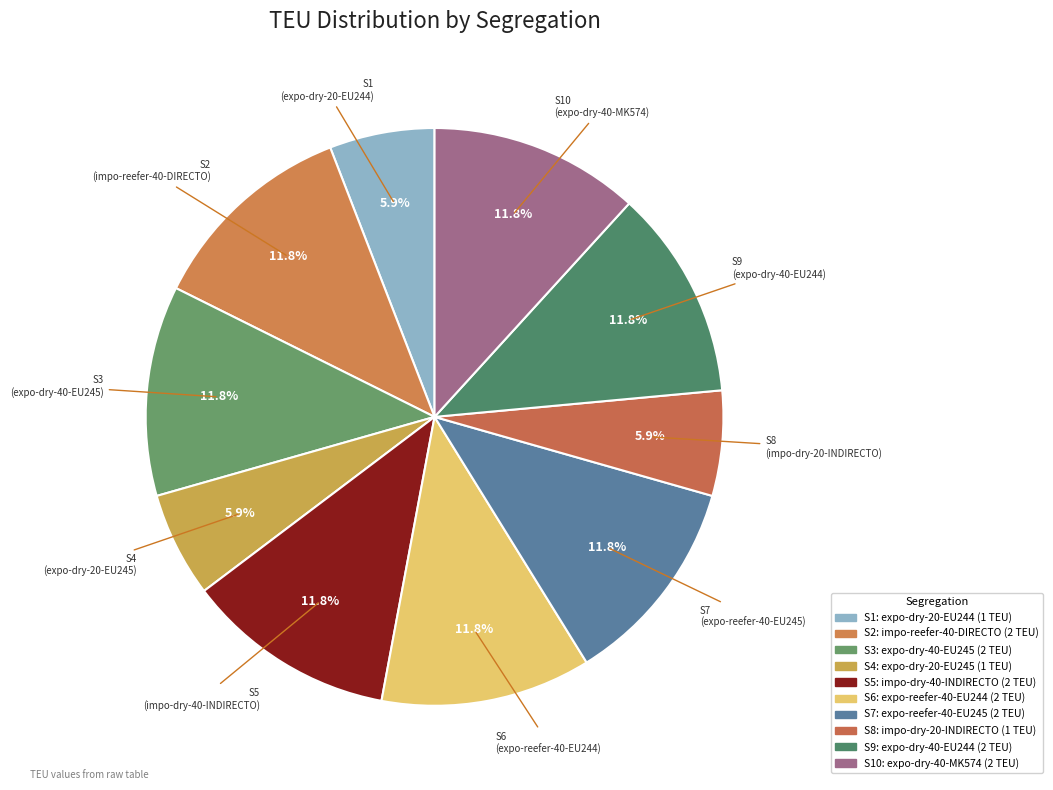

Count the number of slices in the pie.

10